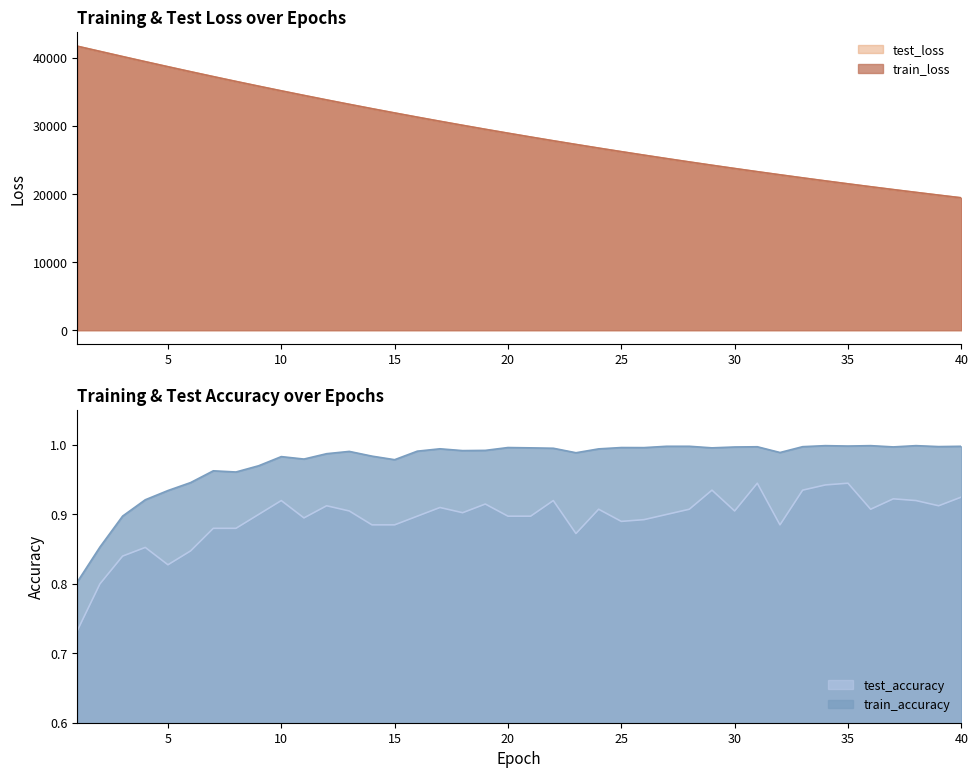

What is the lowest value of the test_loss series?

19460.9